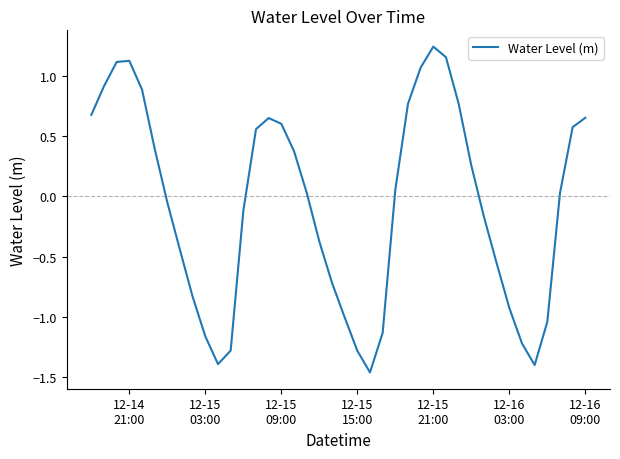

How many lines are shown in the chart?

1